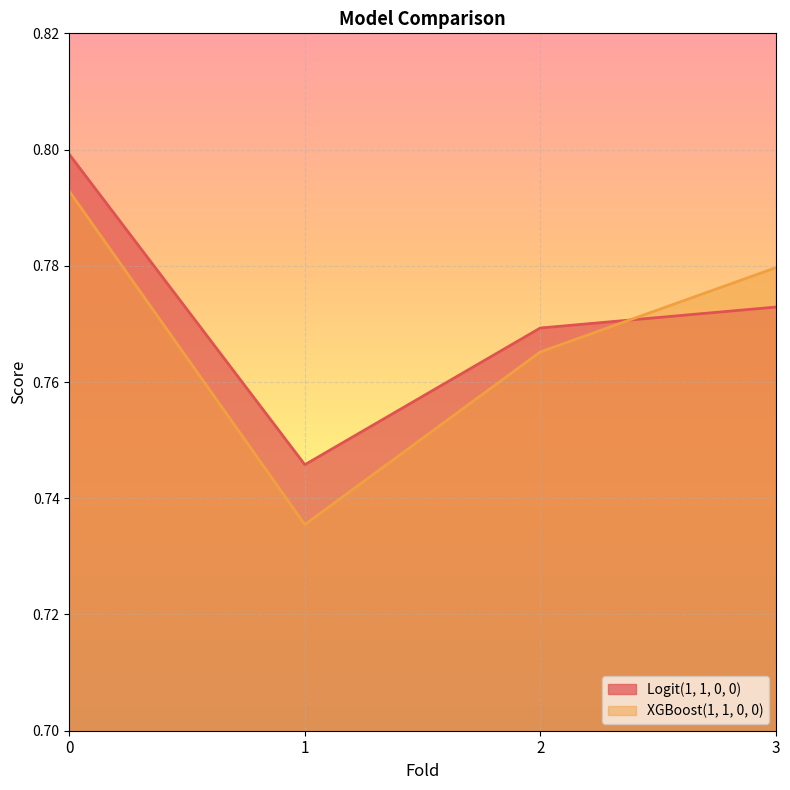

What is the sum of all Logit(1, 1, 0, 0) values?

3.1